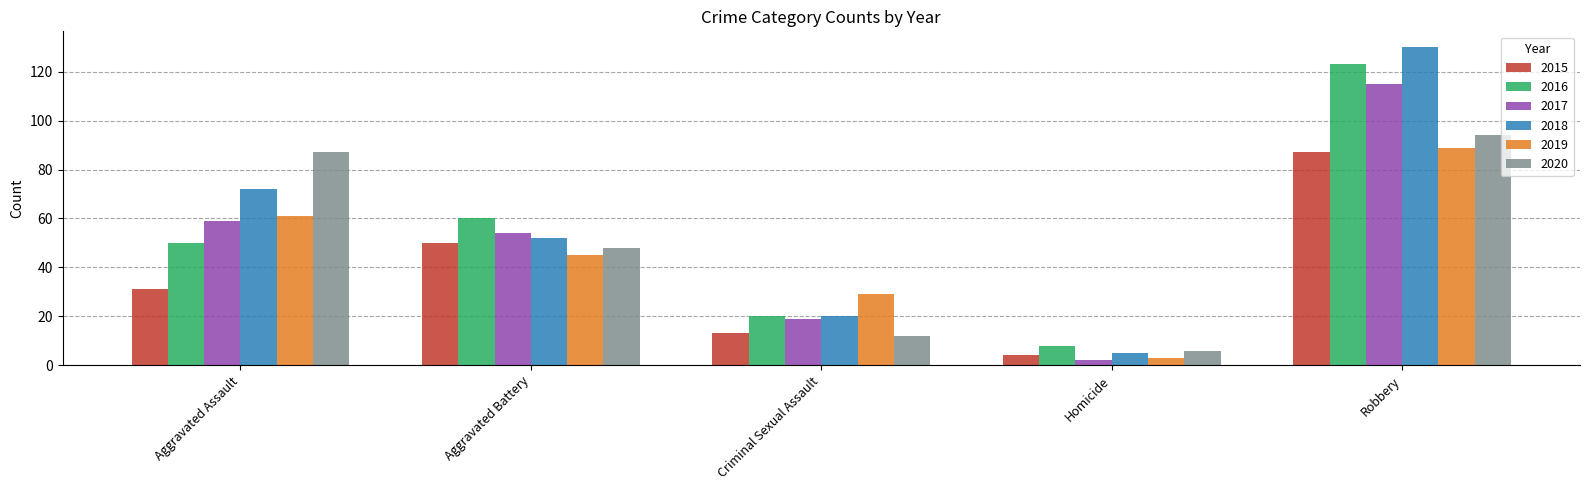

What is the label of the 1st bar from the right?

Robbery